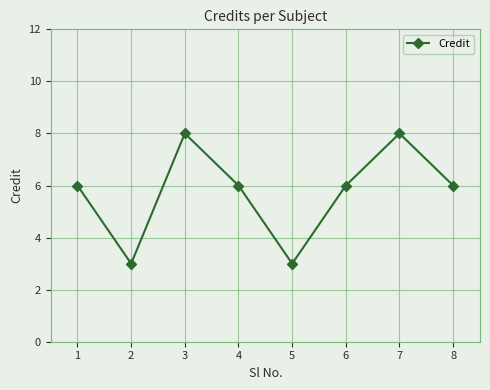

What is the average value?

6